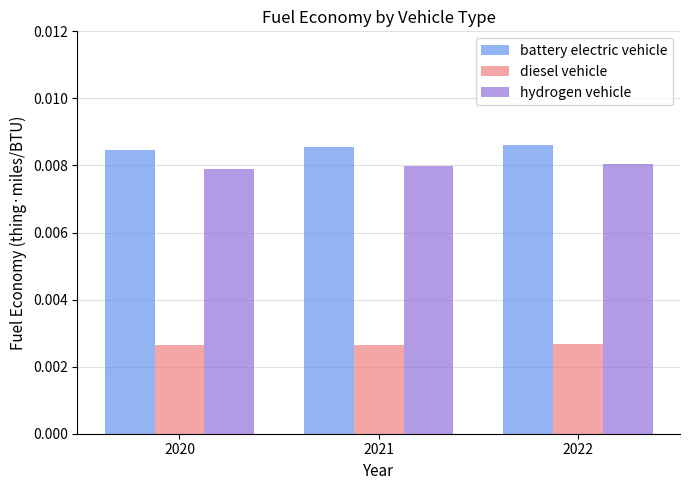

List the series in order of their peak value, lowest first.

diesel vehicle, hydrogen vehicle, battery electric vehicle